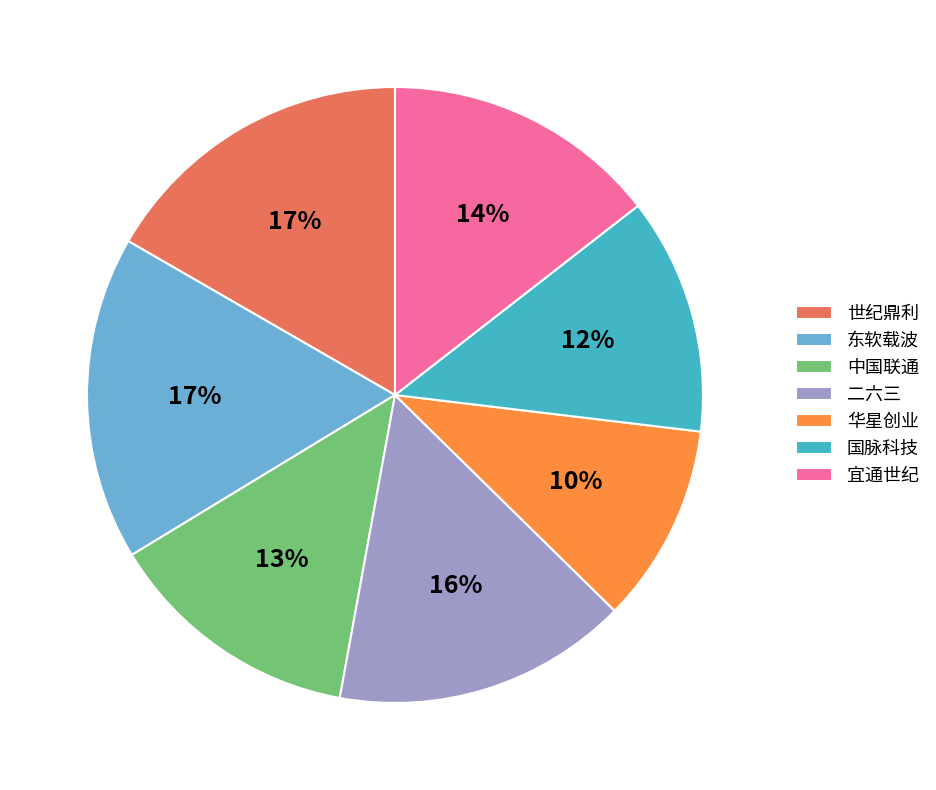

Does any single category account for the majority?

No